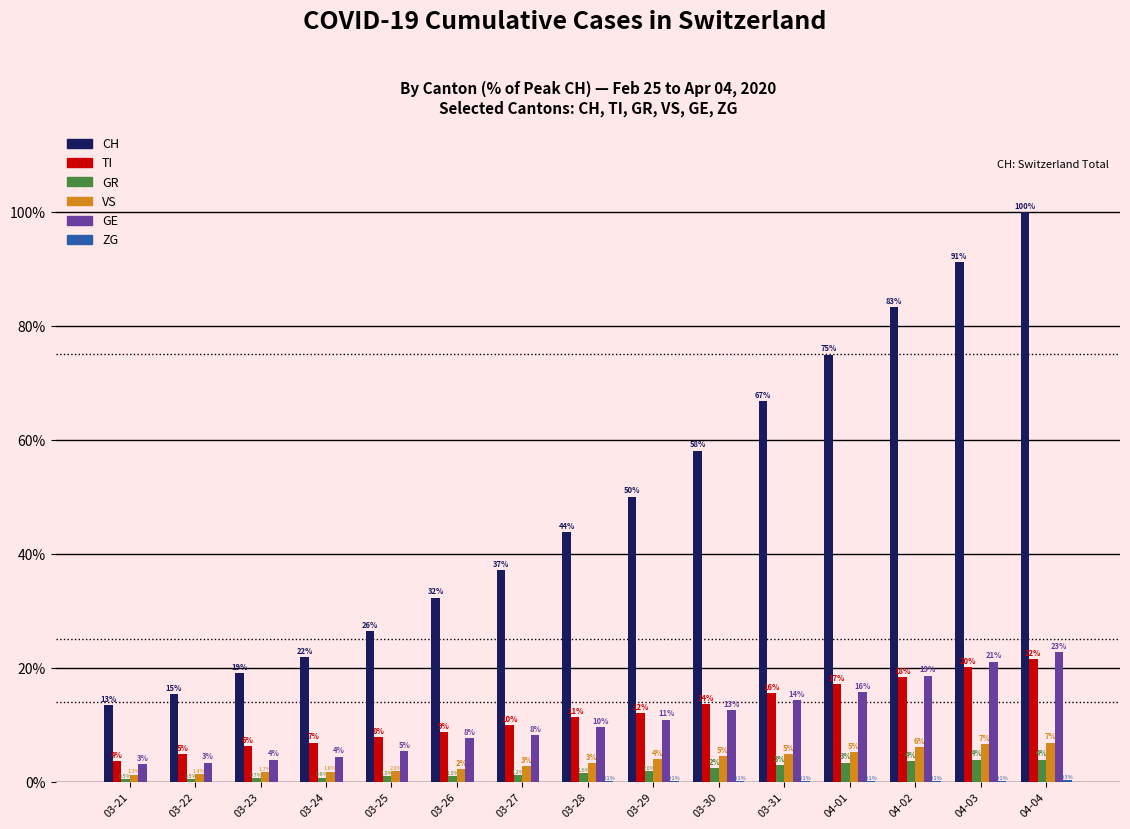

At which label is CH closest to 56?

03-30